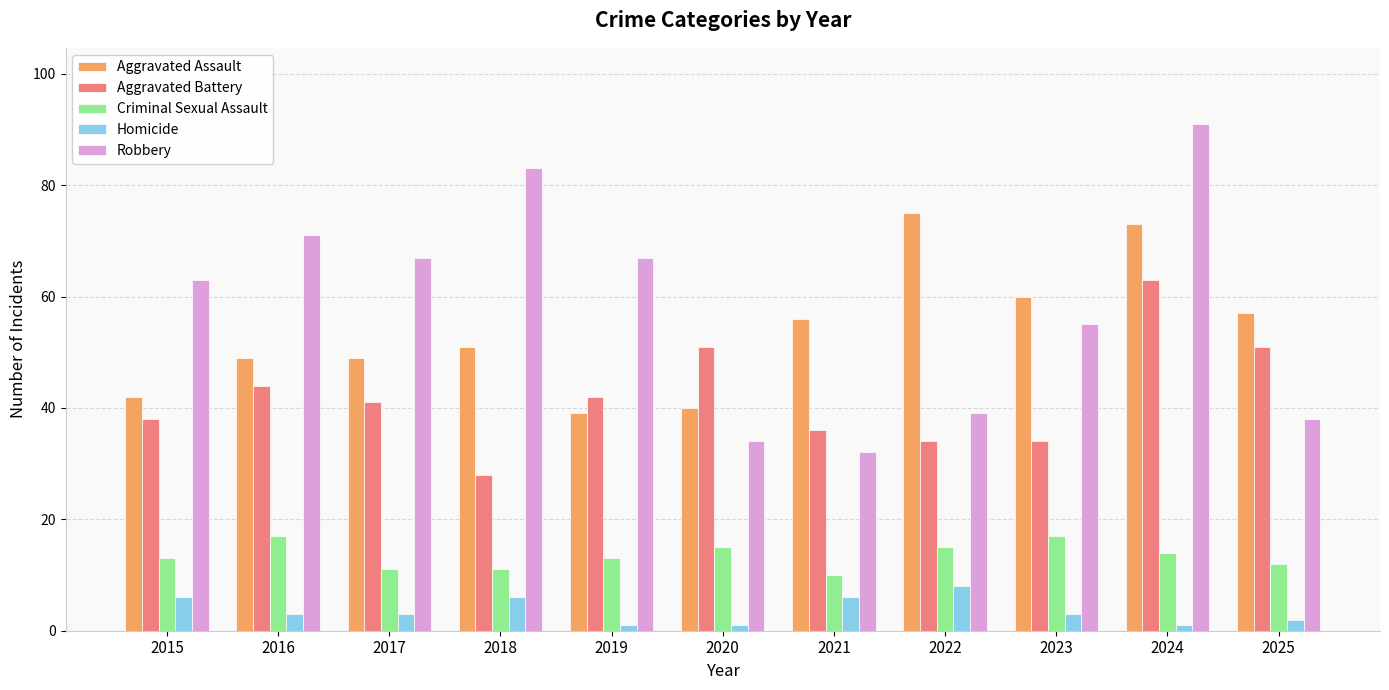

What is the total value across all series at 2019?

162